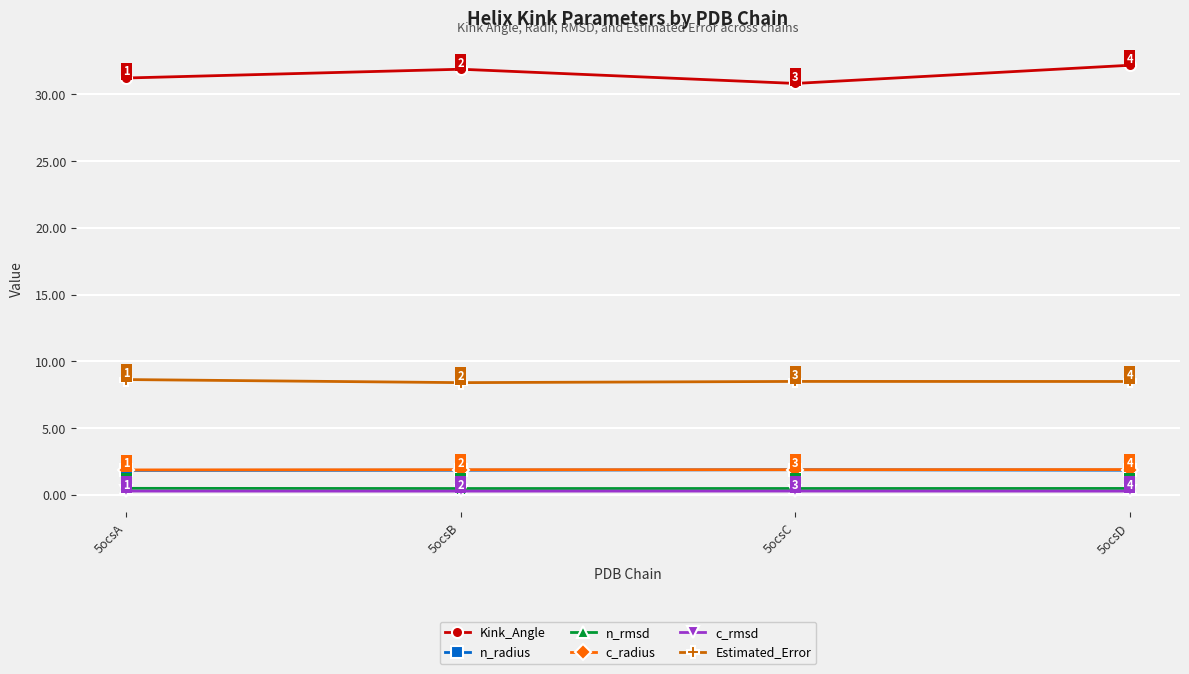

True or false: Kink_Angle and c_radius intersect in this chart.

False